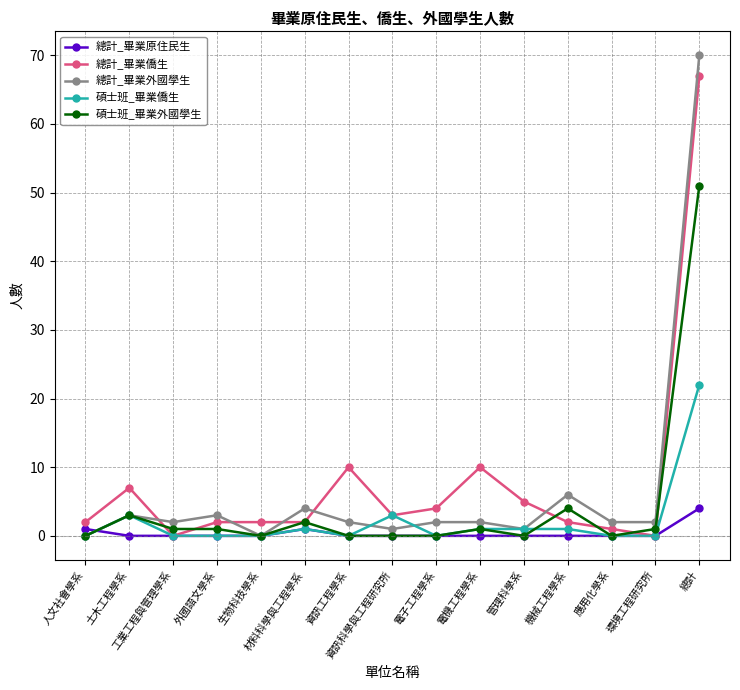

What is the difference between the highest and lowest values at 工業工程與管理學系?

2